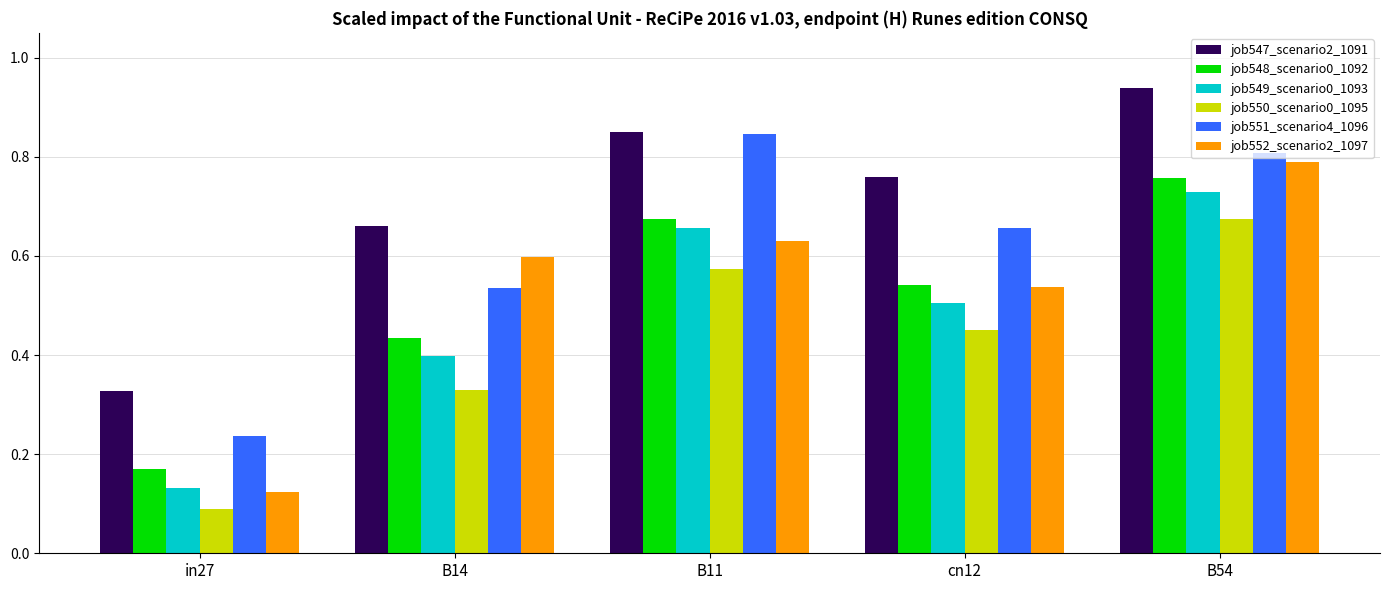

Which series has the largest total across all categories?

job547_scenario2_1091